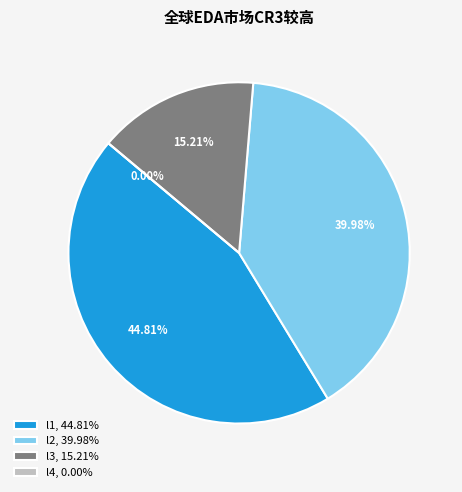

Is 6 the majority of the pie?

No